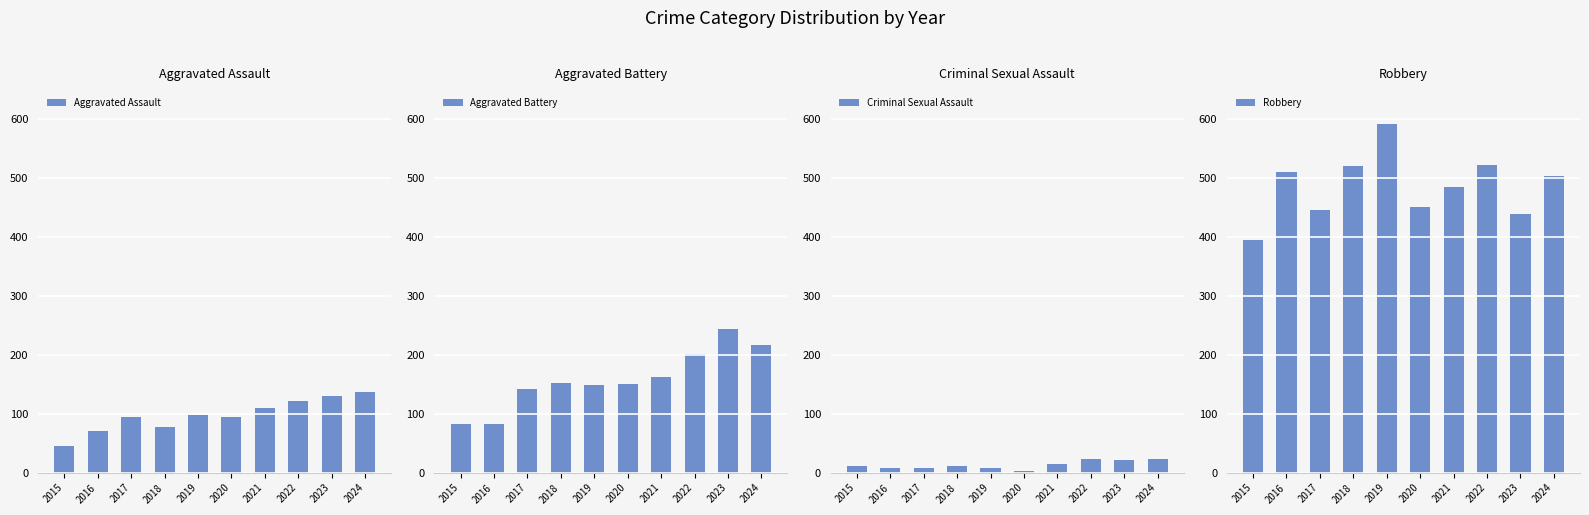

At how many categories does at least one series exceed 483?

6